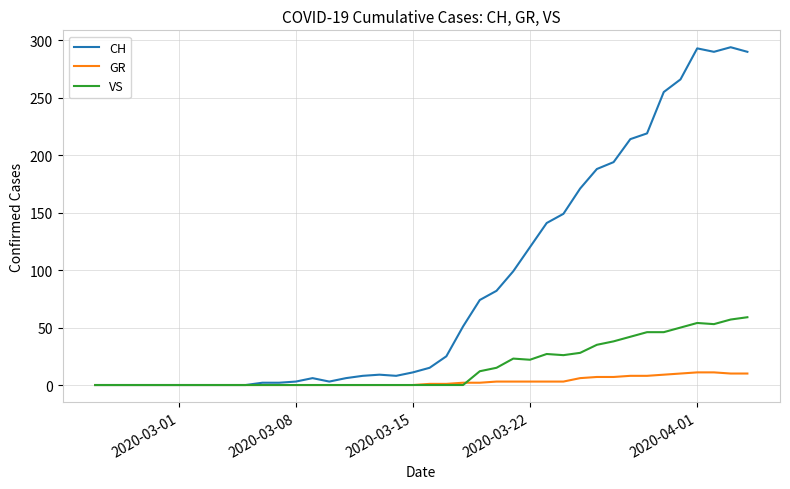

What is the maximum value for VS?

59